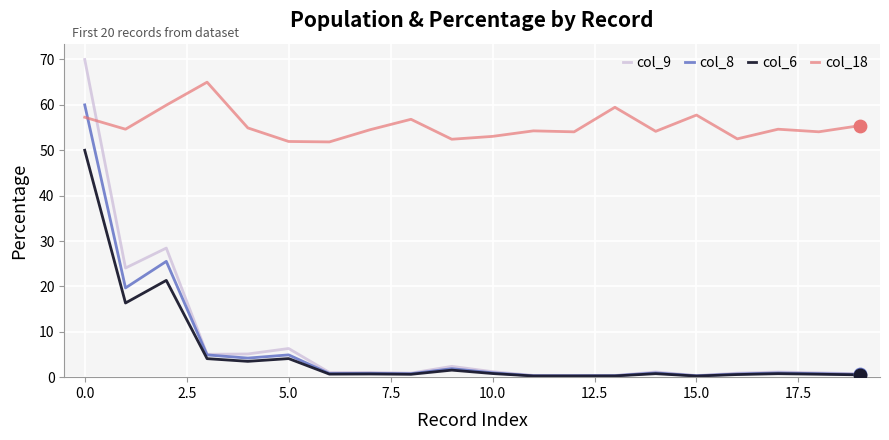

What are all the series names shown in the legend?

col_9, col_8, col_6, col_18